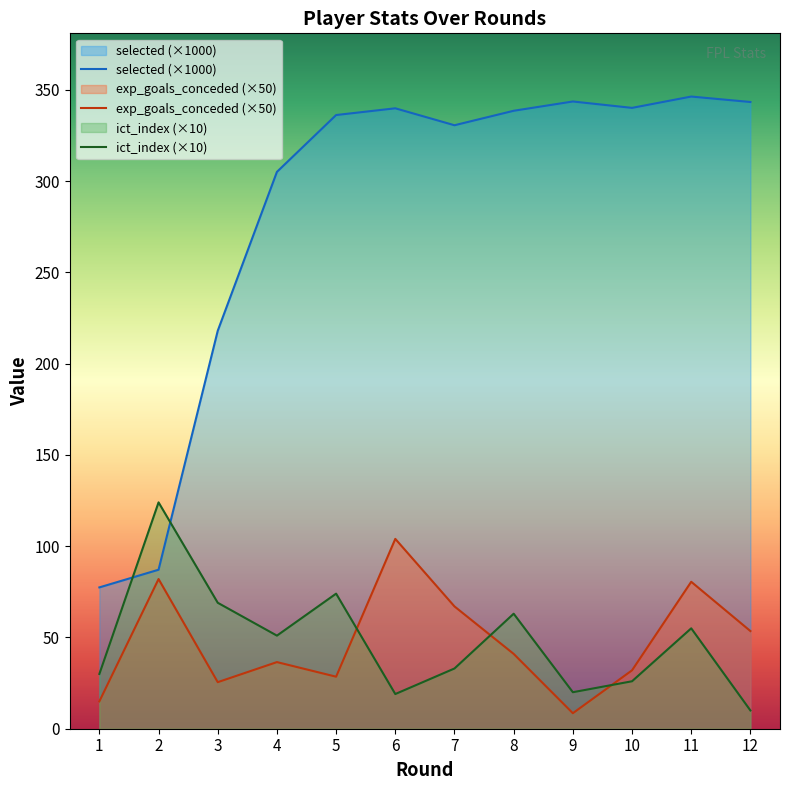

What is the value of the expected_goals_conceded point at the 6th from the left?

104.0